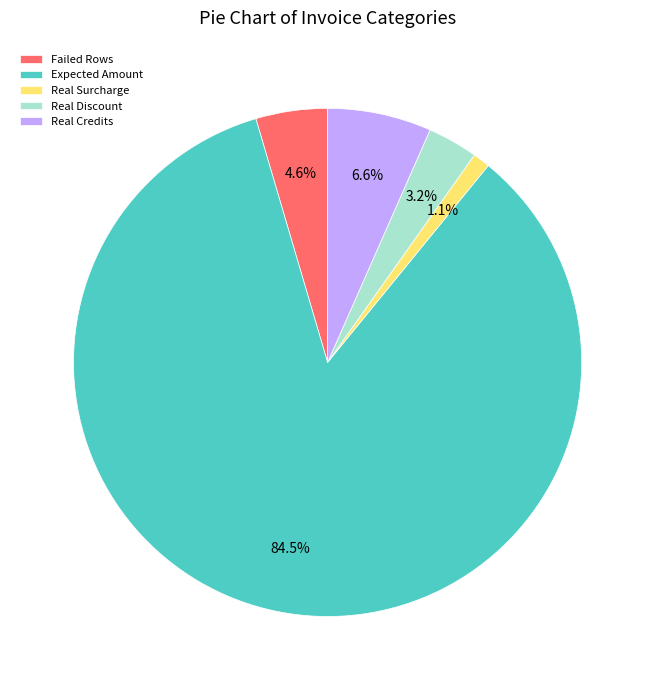

What is the majority slice?

Expected Amount